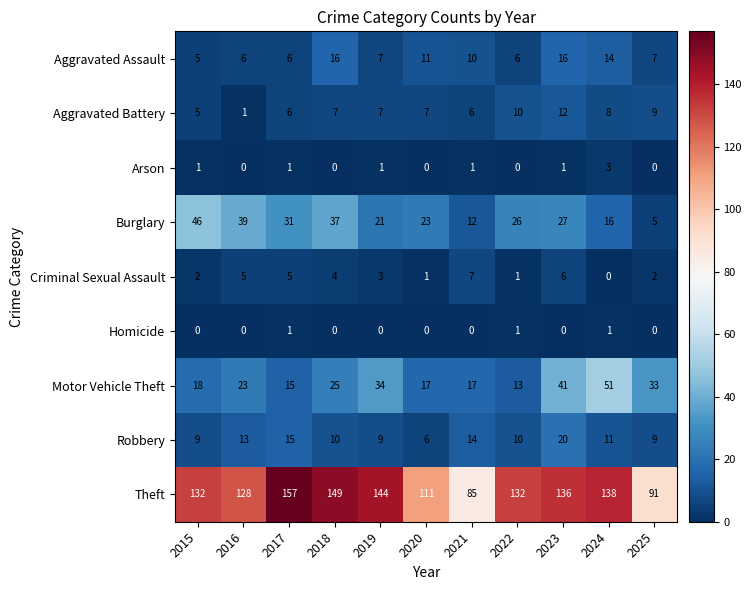

True or false: Motor Vehicle Theft has a value of 15 at 2017.

True